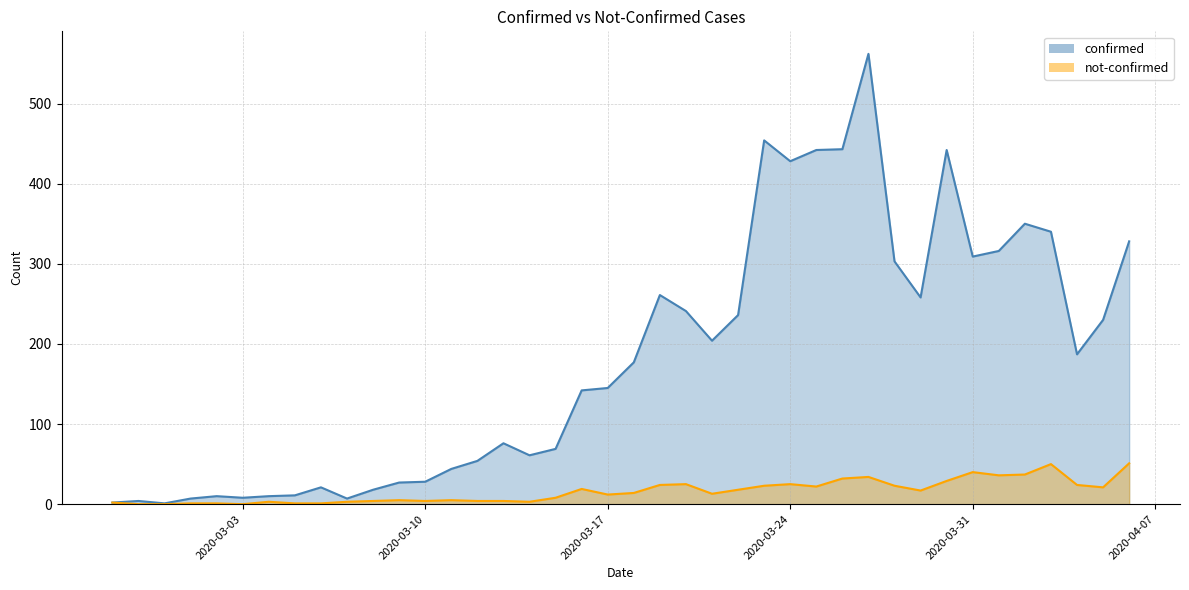

What is the difference between the second highest and second lowest values in the confirmed series?

452